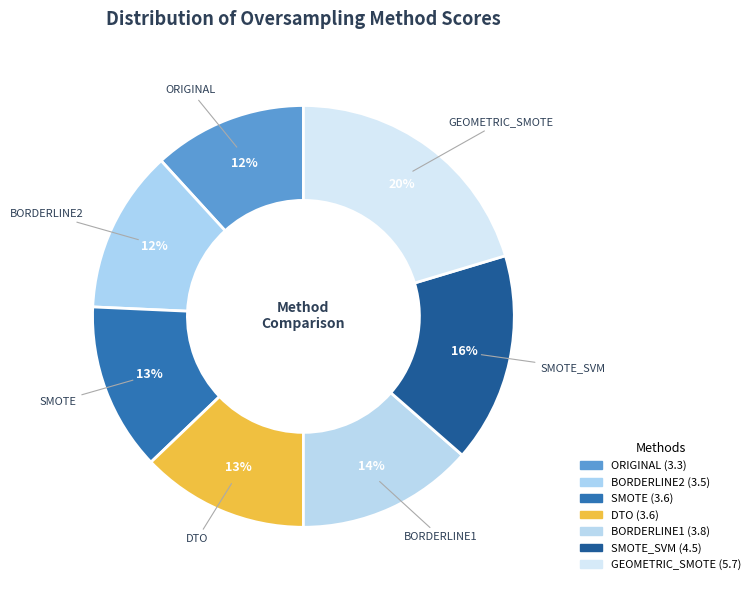

What is the ratio of the value at ORIGINAL to the value at GEOMETRIC_SMOTE?

0.6